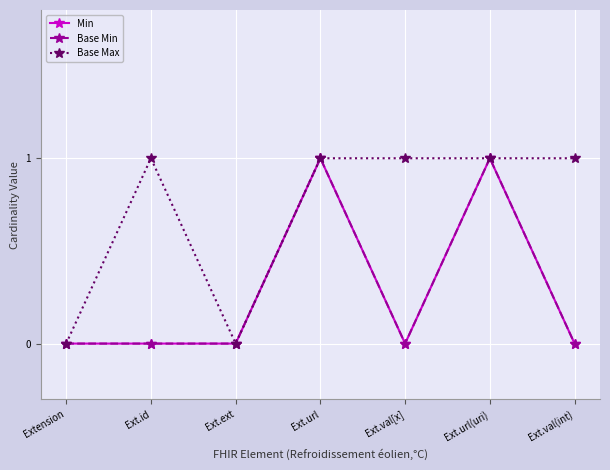

Which category has the highest value across all series?

Ext.url